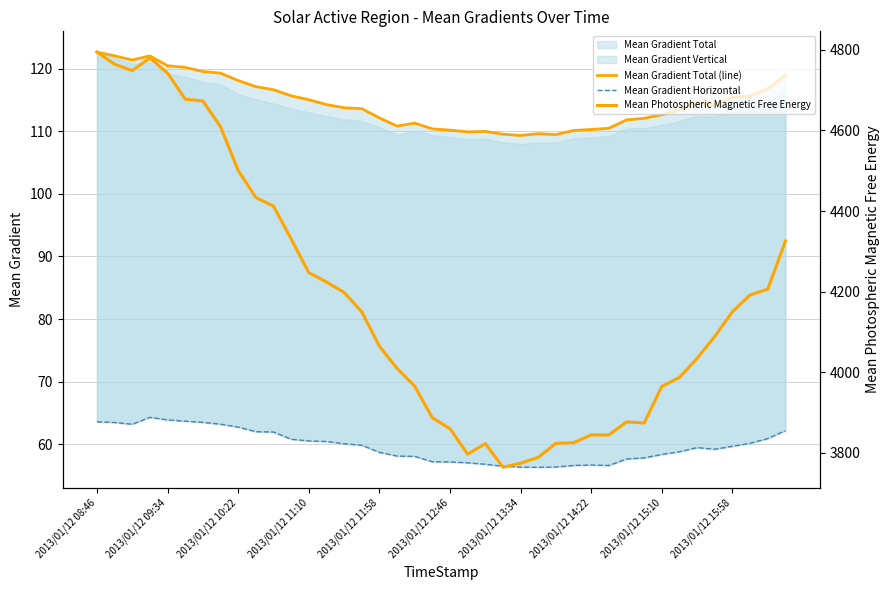

Rank the series at 2013/01/12 08:46 from lowest to highest value.

Mean Gradient Horizontal, Mean Gradient Total (line), Mean Photospheric Magnetic Free Energy